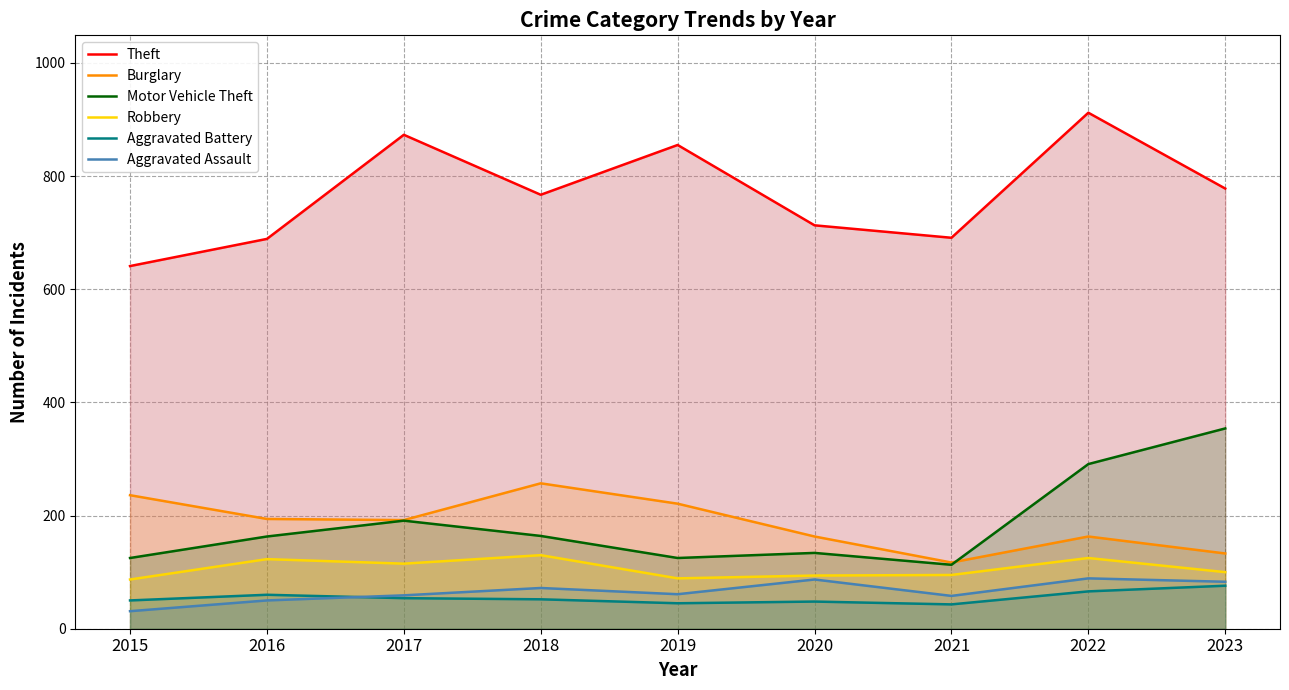

True or false: Theft has a value of 348 at 2015.

False